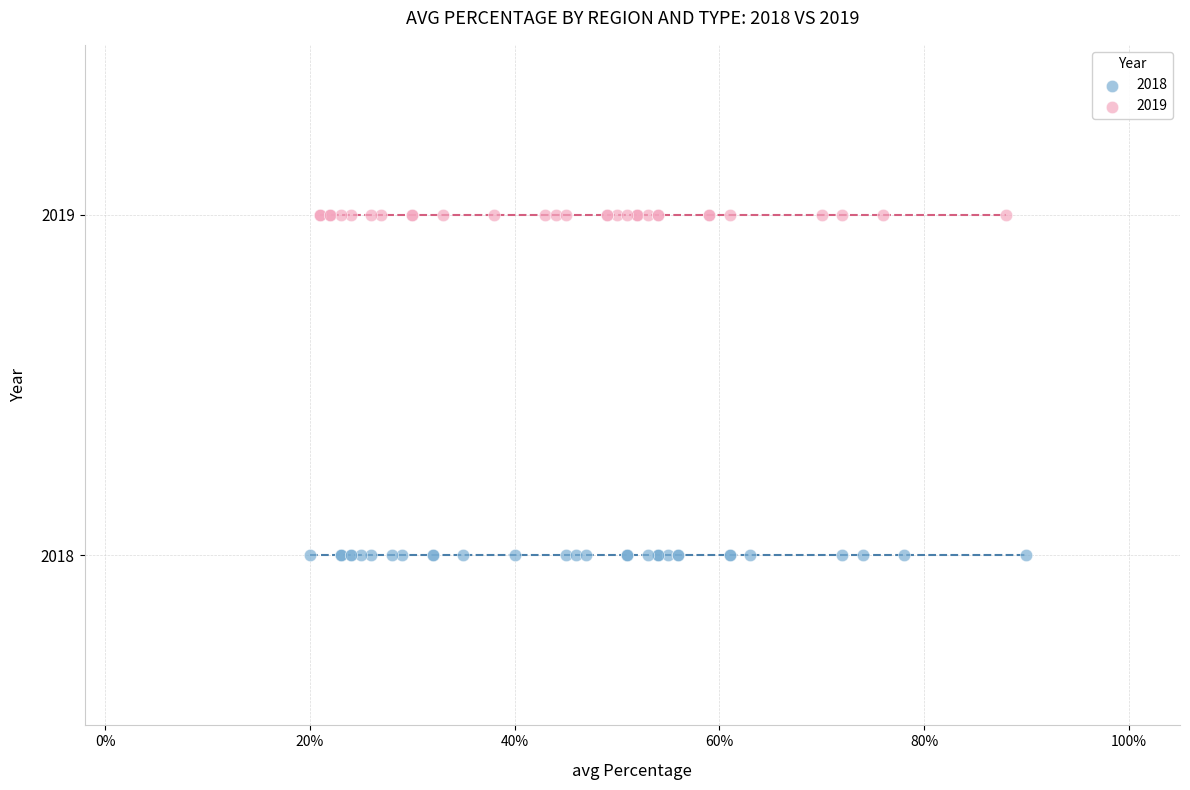

Which series reaches the maximum Y coordinate?

2019